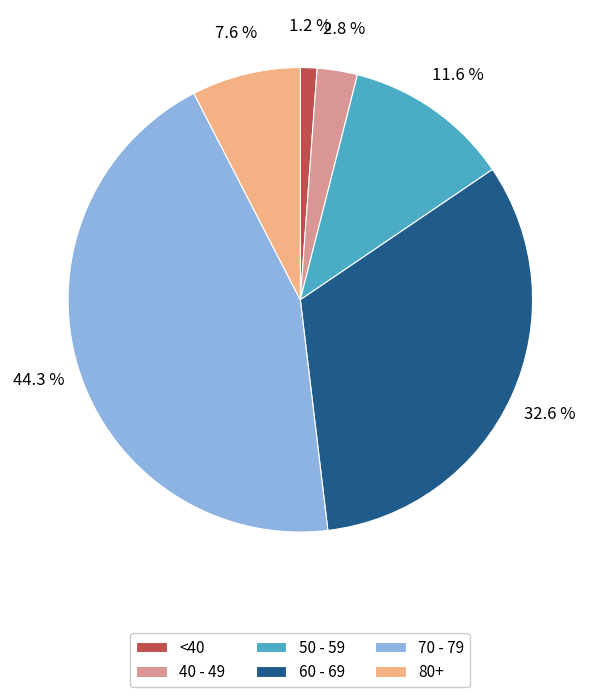

Count the number of slices in the pie.

6